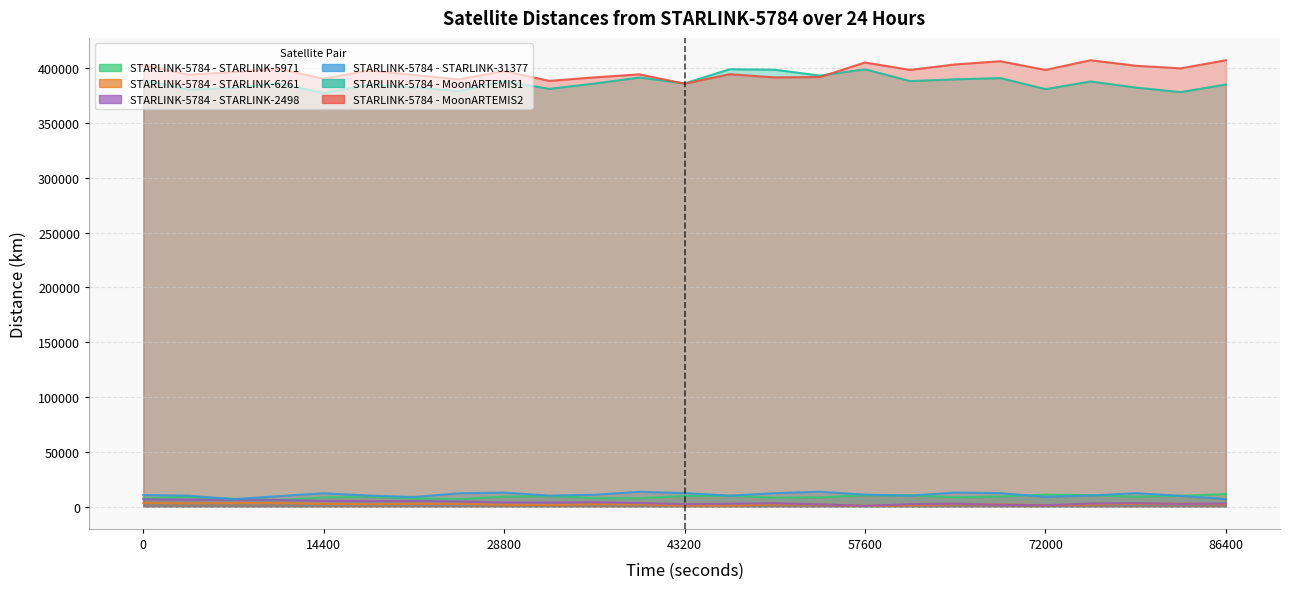

What is the sum of all STARLINK-5784 - STARLINK-5971 values?

220599.5